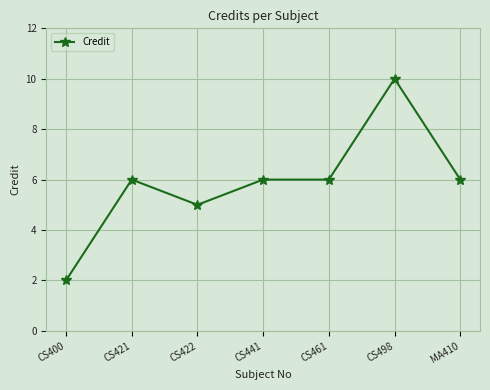

Does the chart have visible grid lines?

Yes